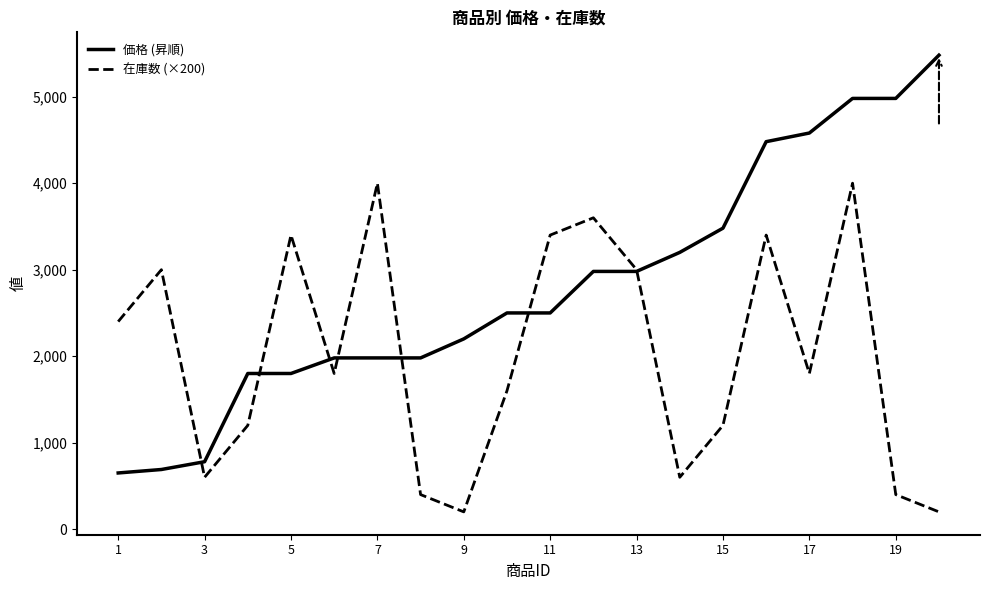

In 在庫数 (×200), how many points are lower than both neighbors (excluding endpoints)?

5